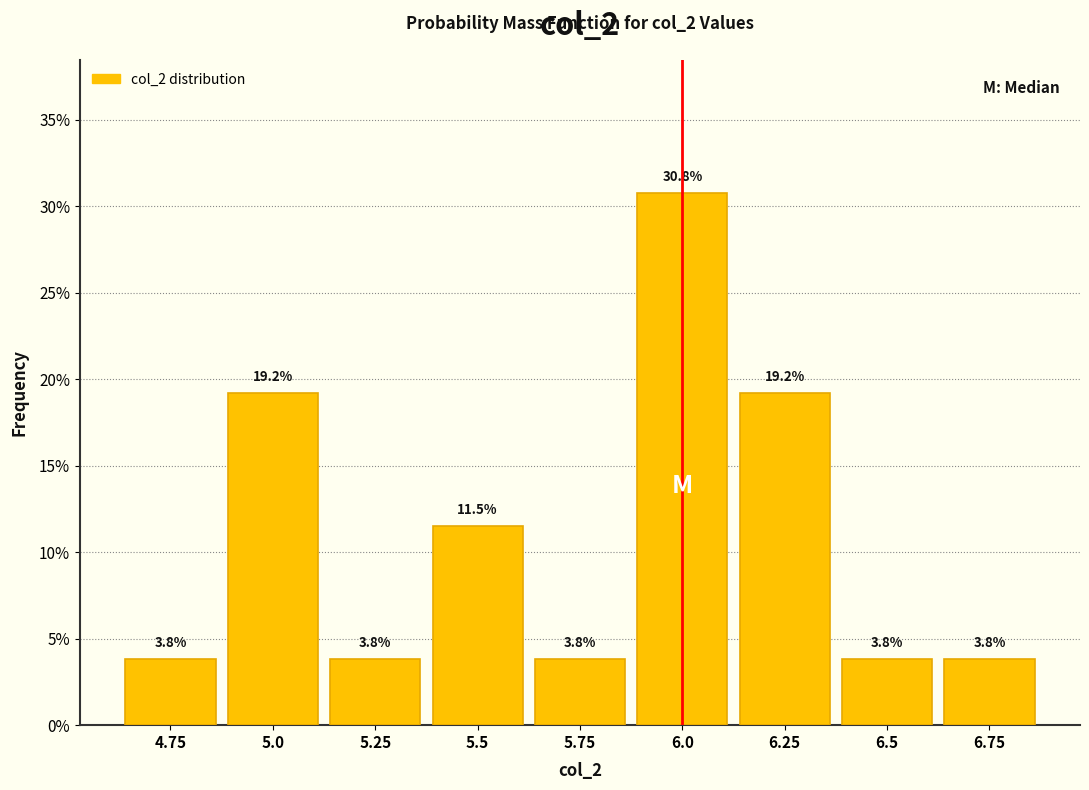

Does the chart contain any negative values?

No